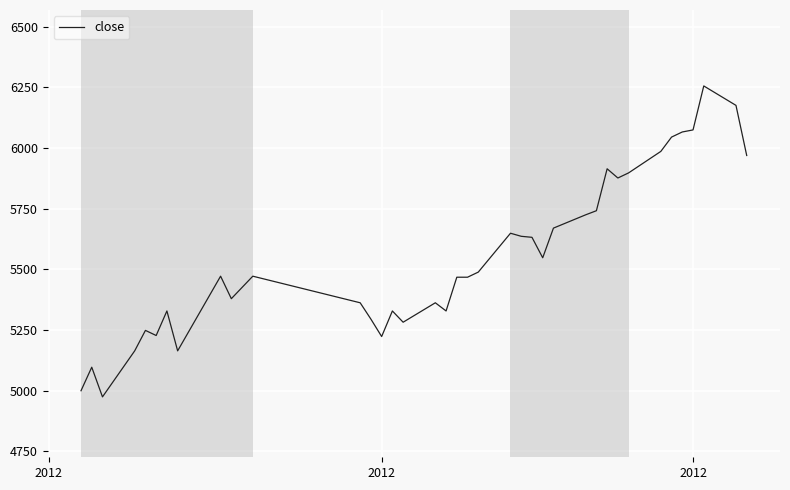

What is the maximum value shown in the chart?

6255.3